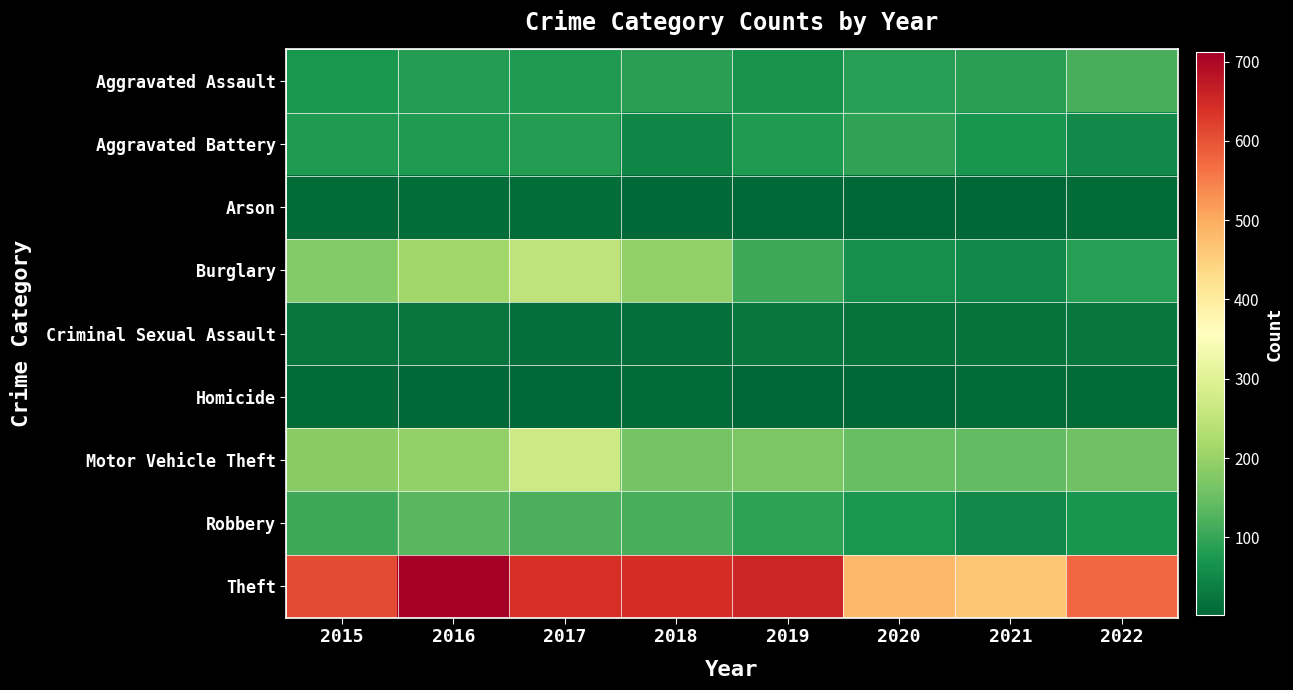

At which category is the sum across all series the highest?

2017